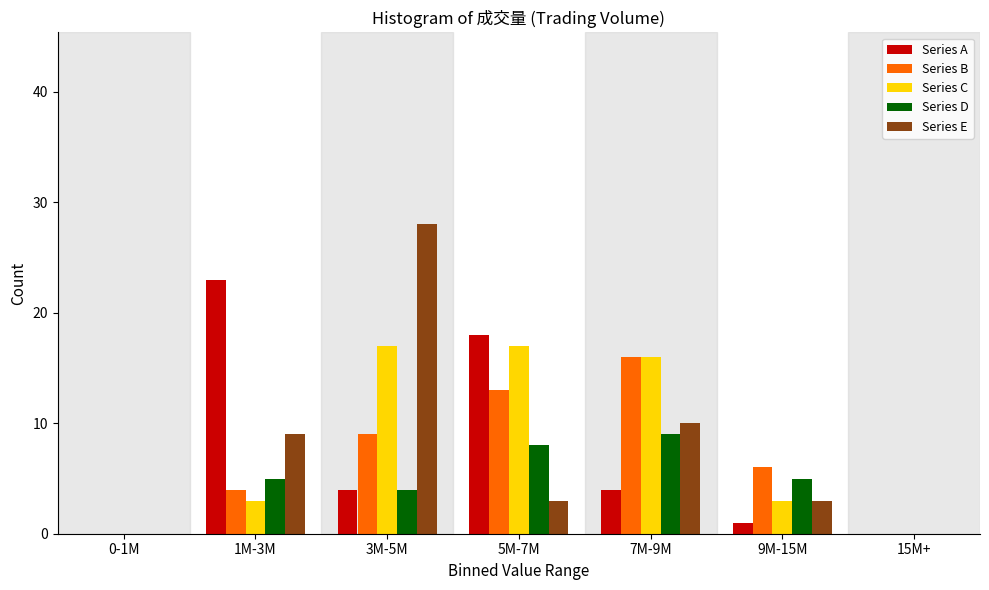

Which series changed the most between 1M-3M and 5M-7M?

Series C